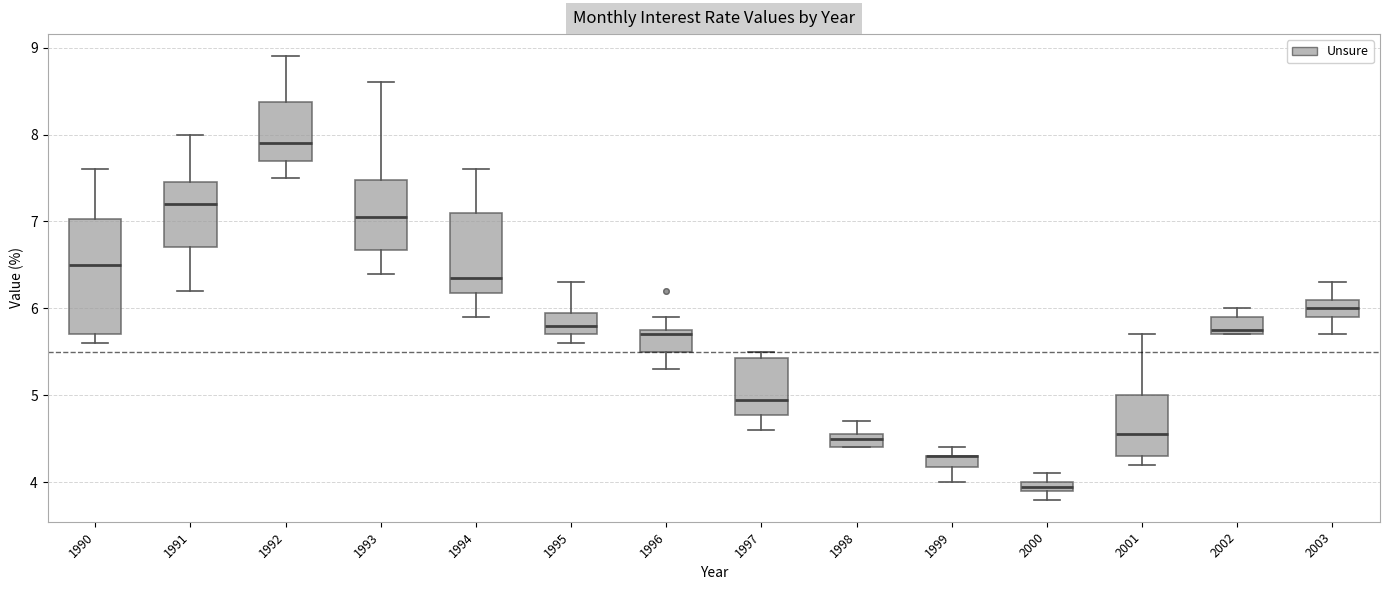

Where does the upper whisker of the box at x = 2003 end on the y-axis? The values are not printed on the chart, so give them approximately, as read against the axis.

6.3